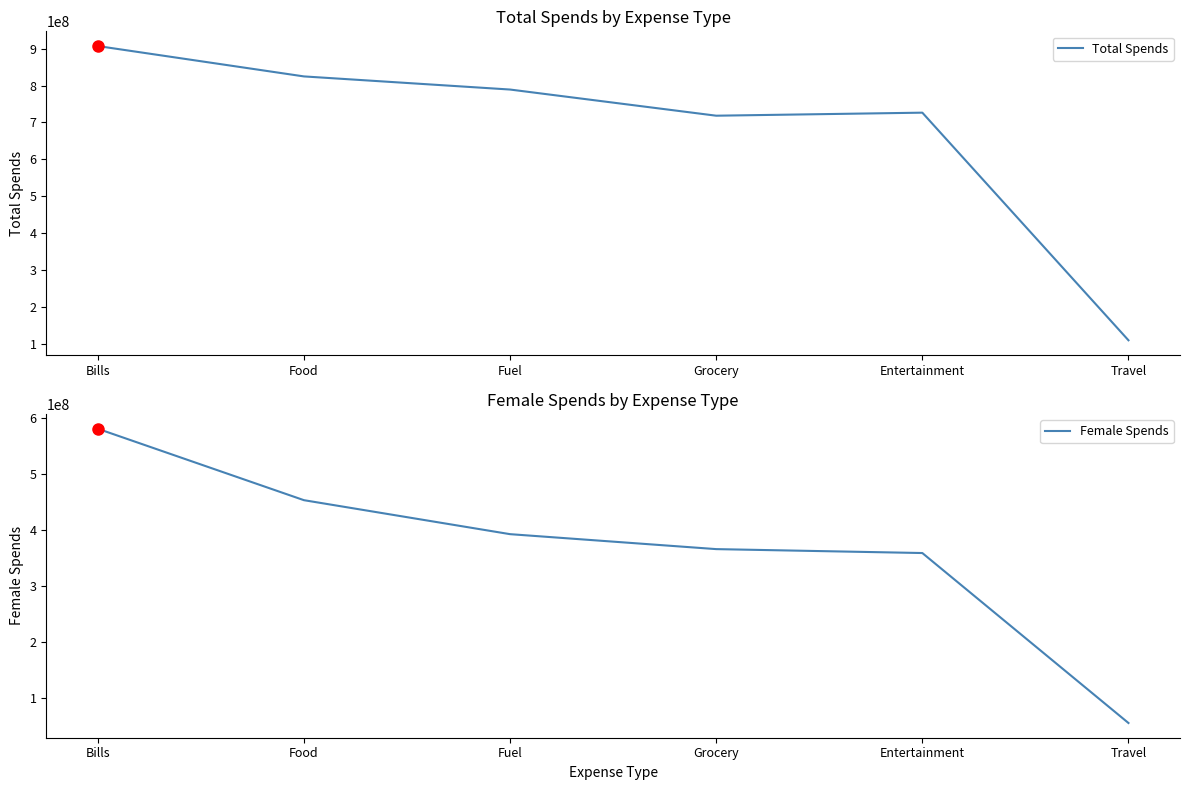

What is the smallest value displayed?

55865530